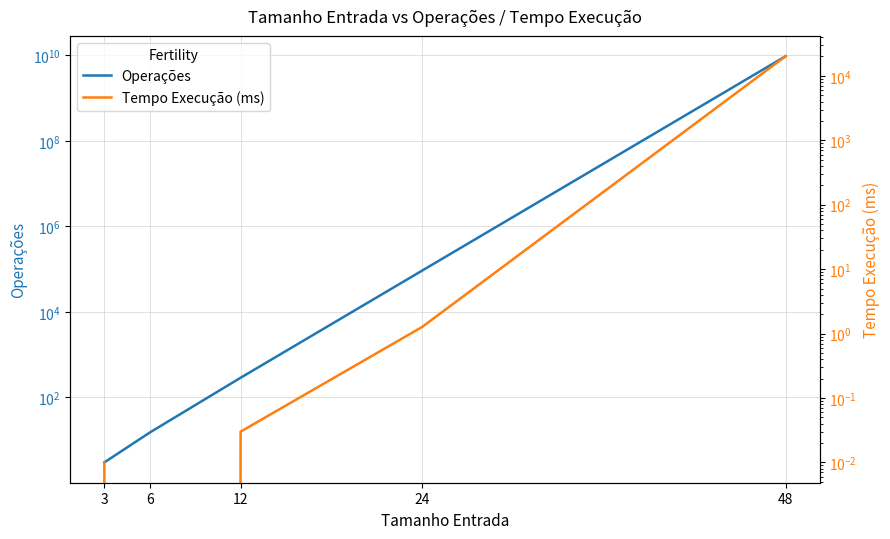

Does the chart have visible grid lines?

Yes